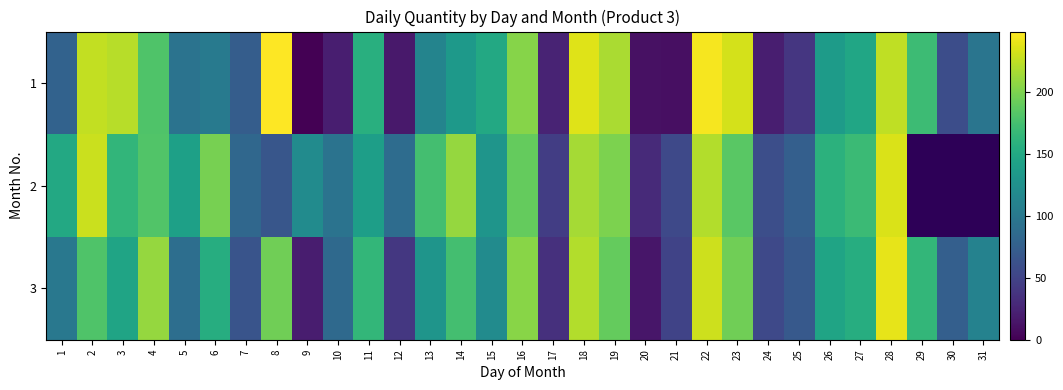

At how many categories does at least one series exceed 48?

29